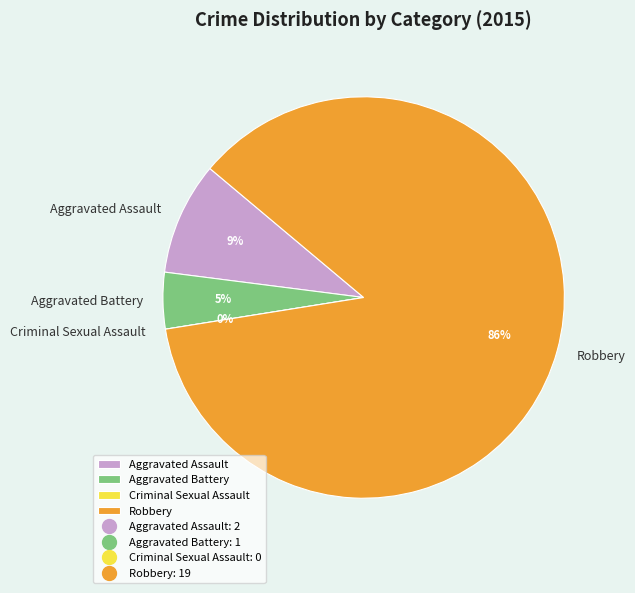

Which slice is the smallest?

Criminal Sexual Assault